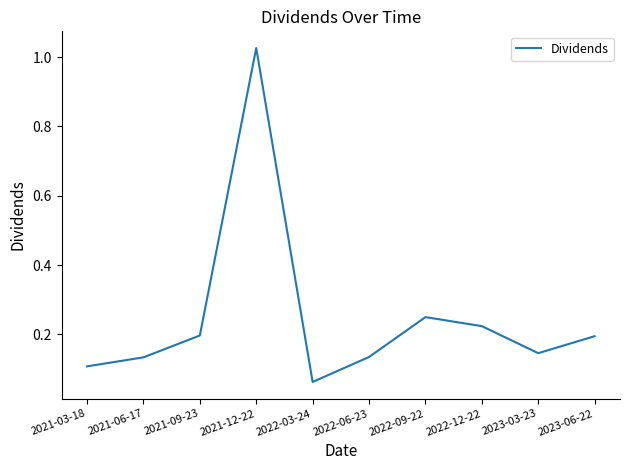

Between 2022-03-24 and 2022-06-23, which is larger?

2022-06-23